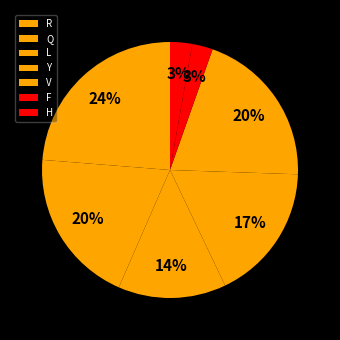

To the nearest percent, what portion does F represent?

3%